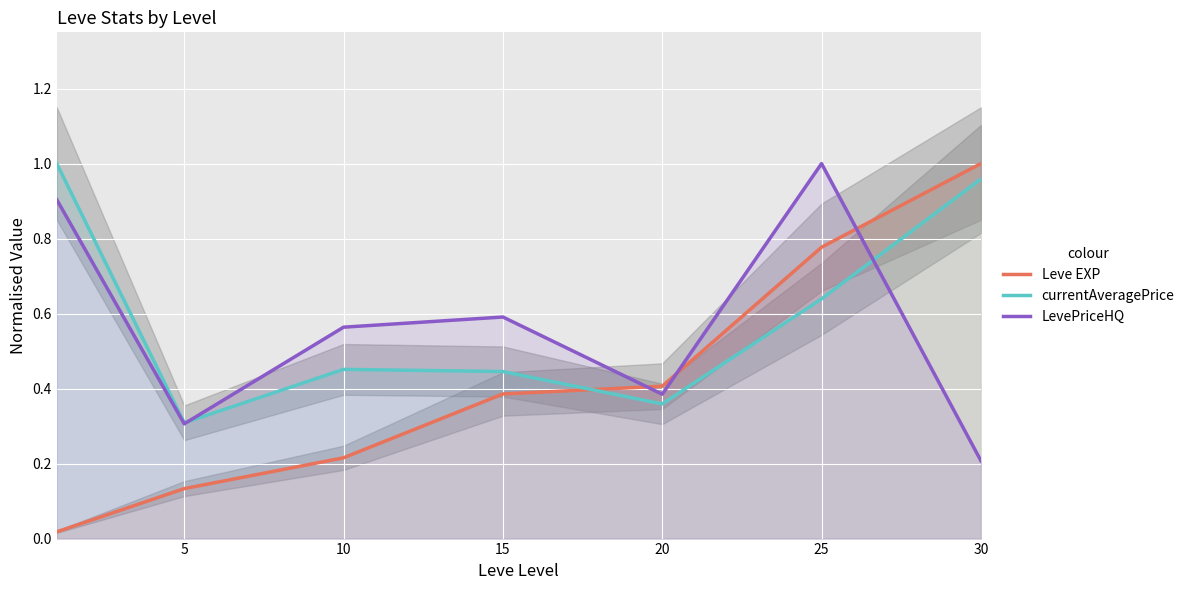

At which label does LevePriceHQ reach its minimum?

30